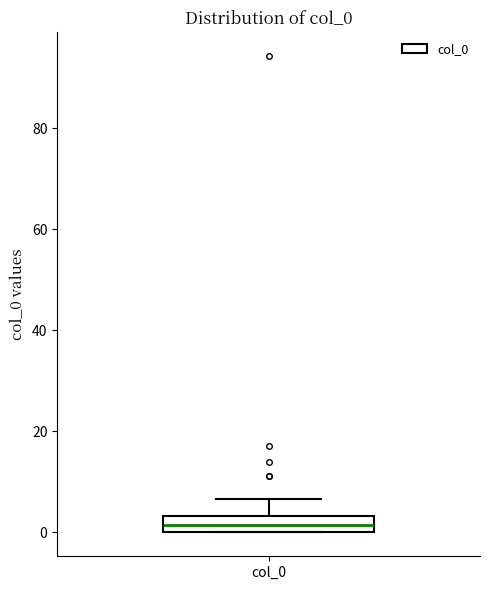

Where does the median line of the box for col_0 sit on the y-axis? The values are not printed on the chart, so give them approximately, as read against the axis.

2